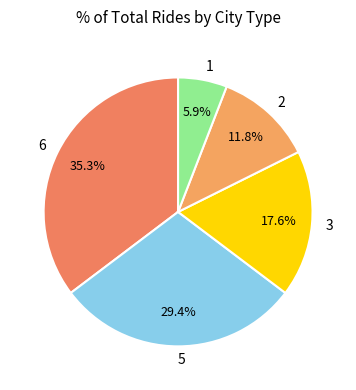

To the nearest percent, what is the average slice percentage?

20%